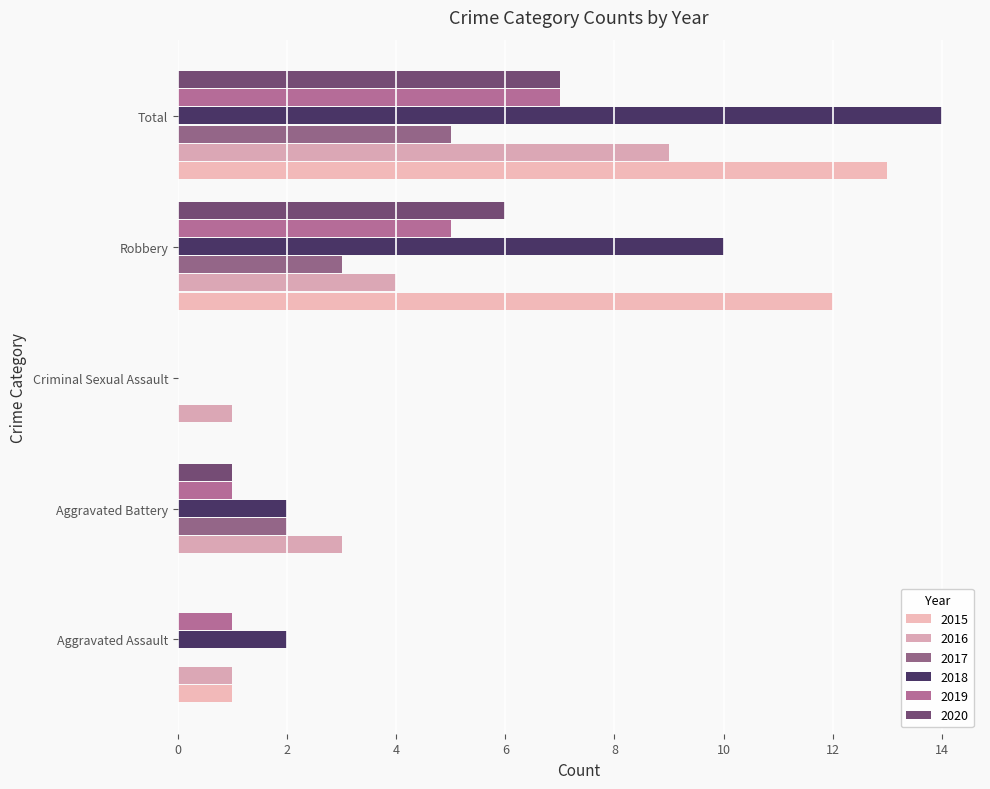

What are all the series names shown in the legend?

2015, 2016, 2017, 2018, 2019, 2020